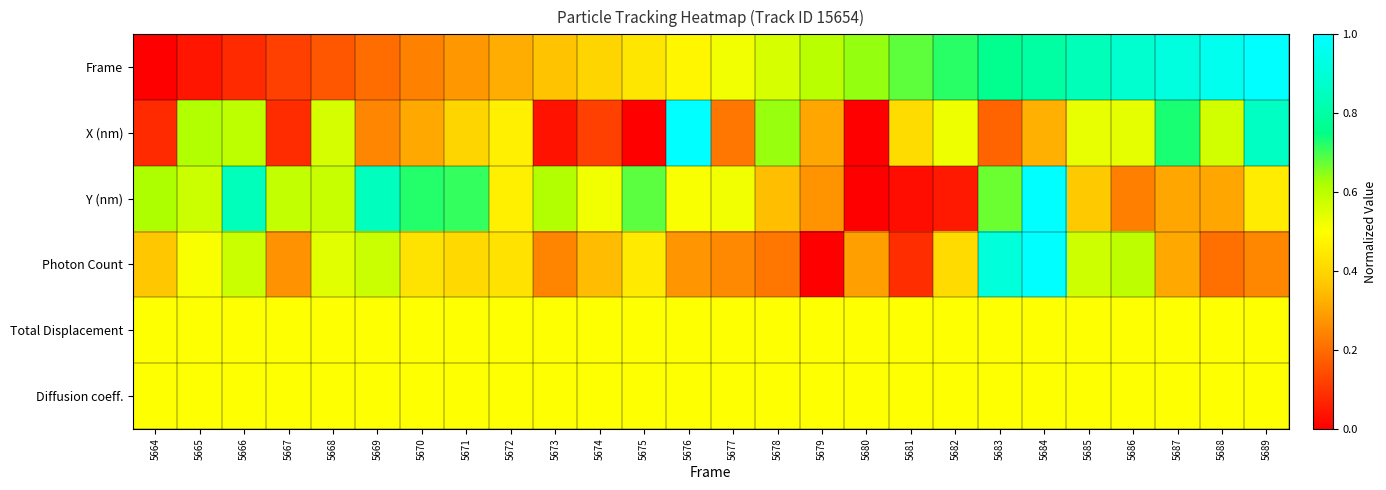

What is the maximum value shown in the chart?

1.0